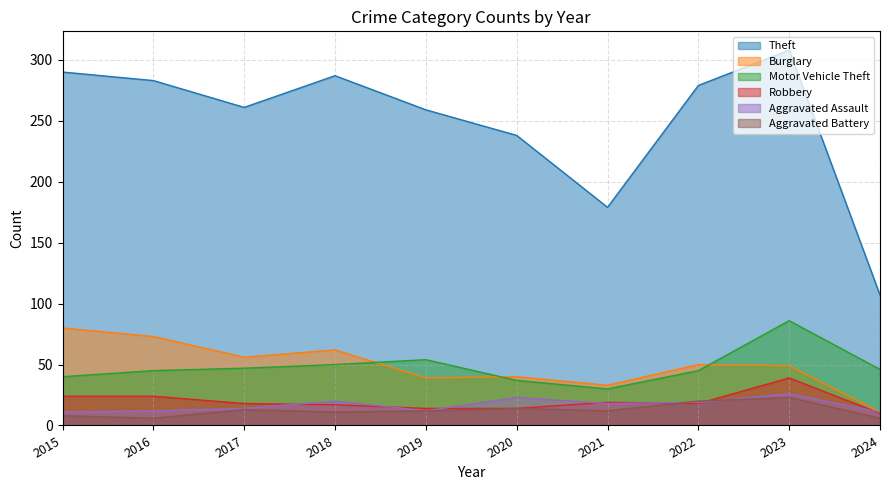

What is the difference between the maximum and minimum values in the Motor Vehicle Theft series?

56